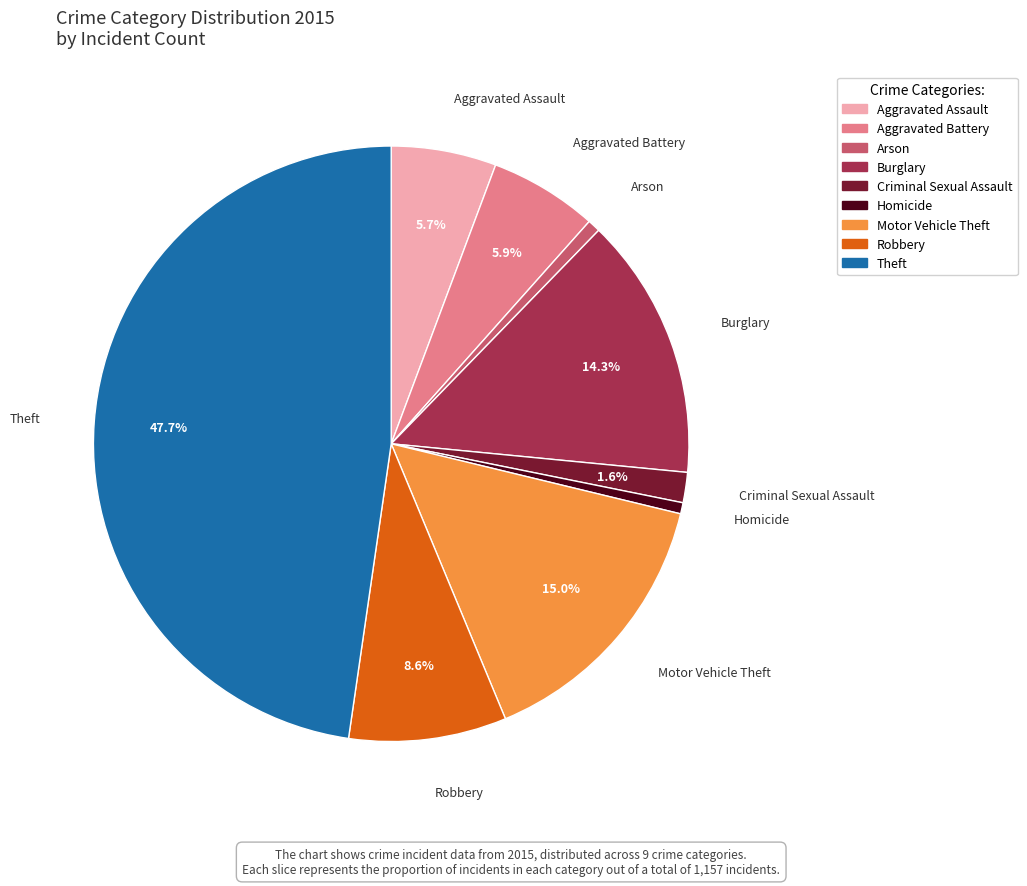

Does Theft account for over 50% of the chart?

No